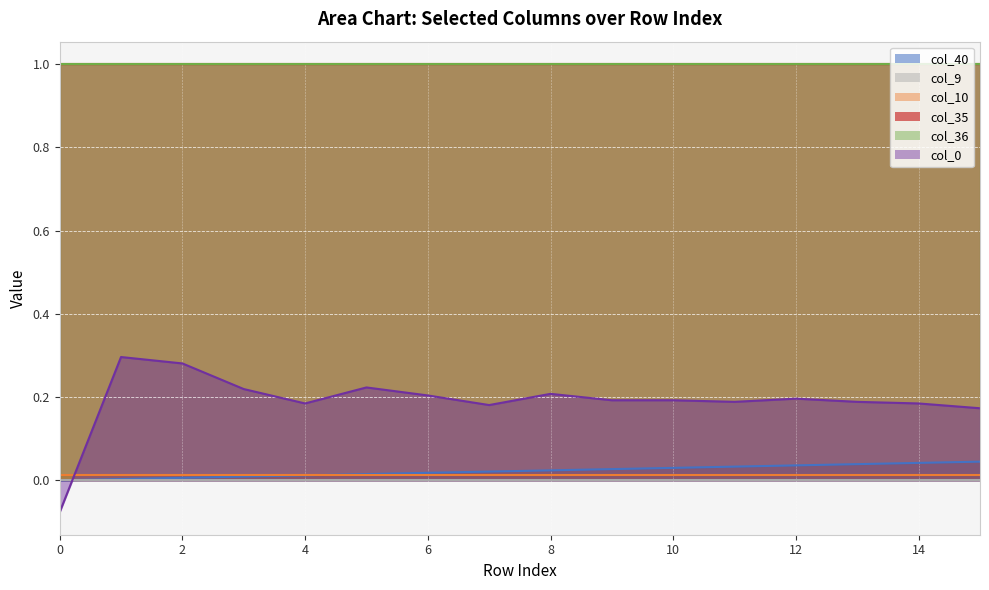

Which series has the widest spread of values?

col_0